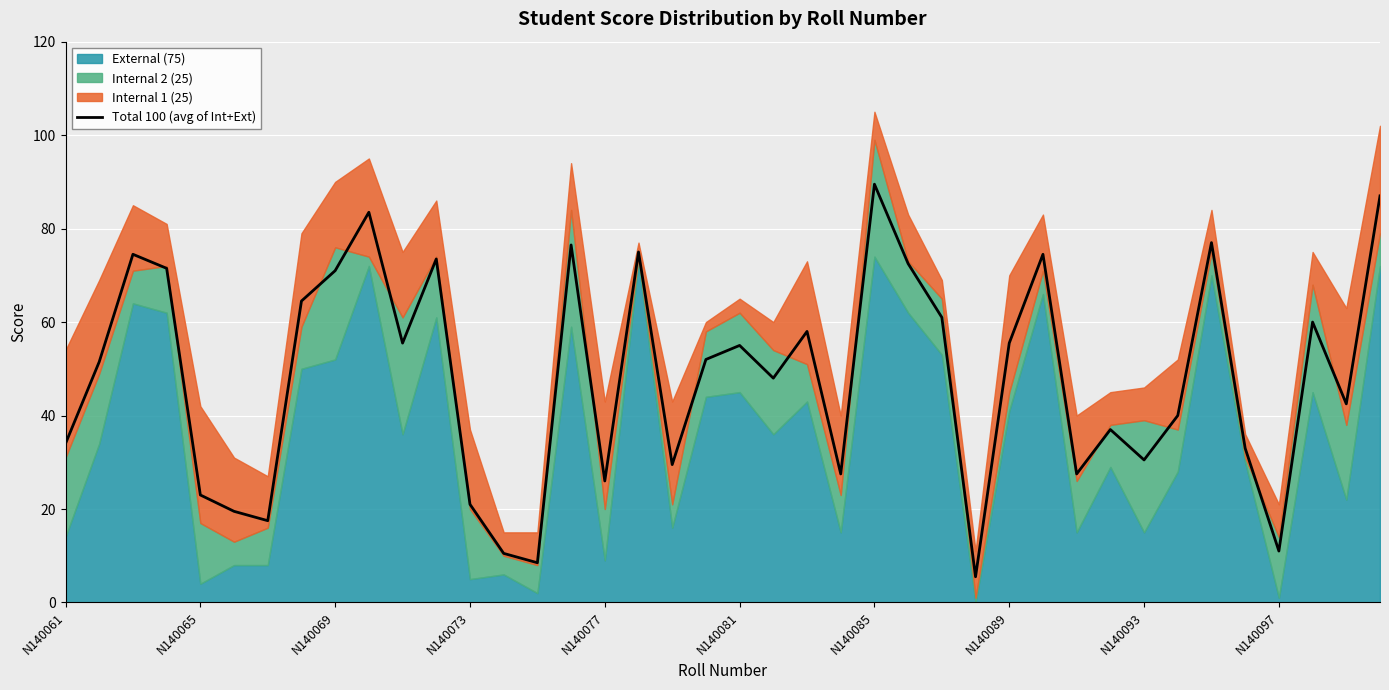

Reading left to right, extract all data points from this chart.

34.0	51.5	74.5	71.5	23.0	19.5	17.5	64.5	71.0	83.5	55.5	73.5	21.0	10.5	8.5	76.5	26.0	75.0	29.5	52.0	55.0	48.0	58.0	27.5	89.5	72.5	61.0	5.5	55.5	74.5	27.5	37.0	30.5	40.0	77.0	33.0	11.0	60.0	42.5	87.0